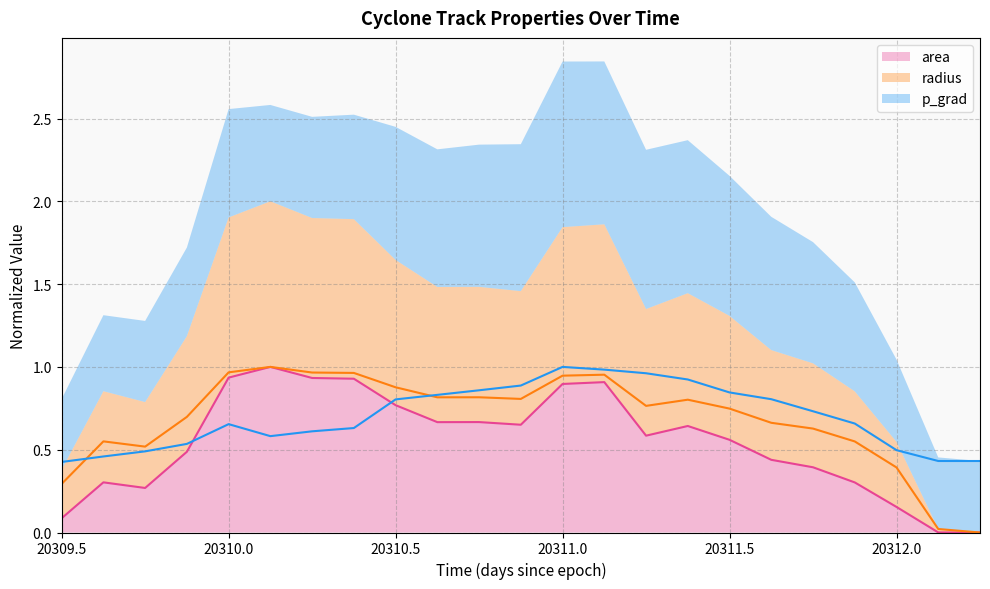

What is the maximum value for radius?

1.0